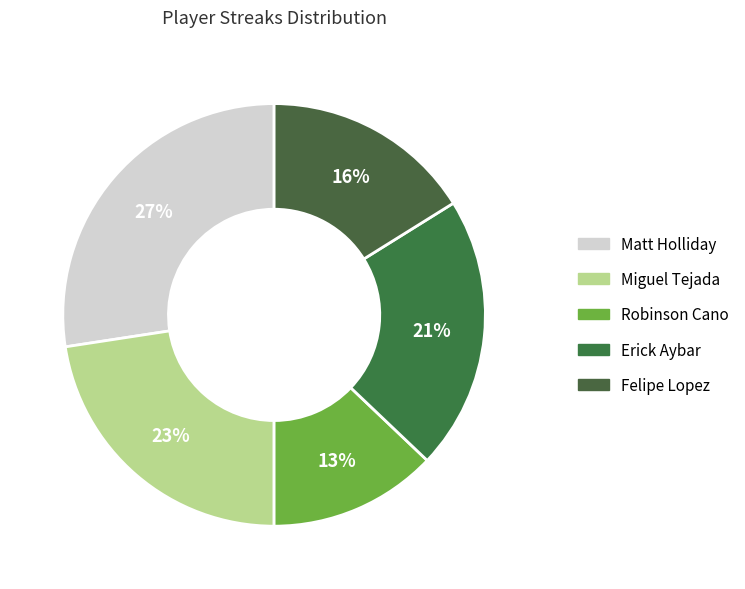

To the nearest percent, what portion does Felipe Lopez represent?

16%